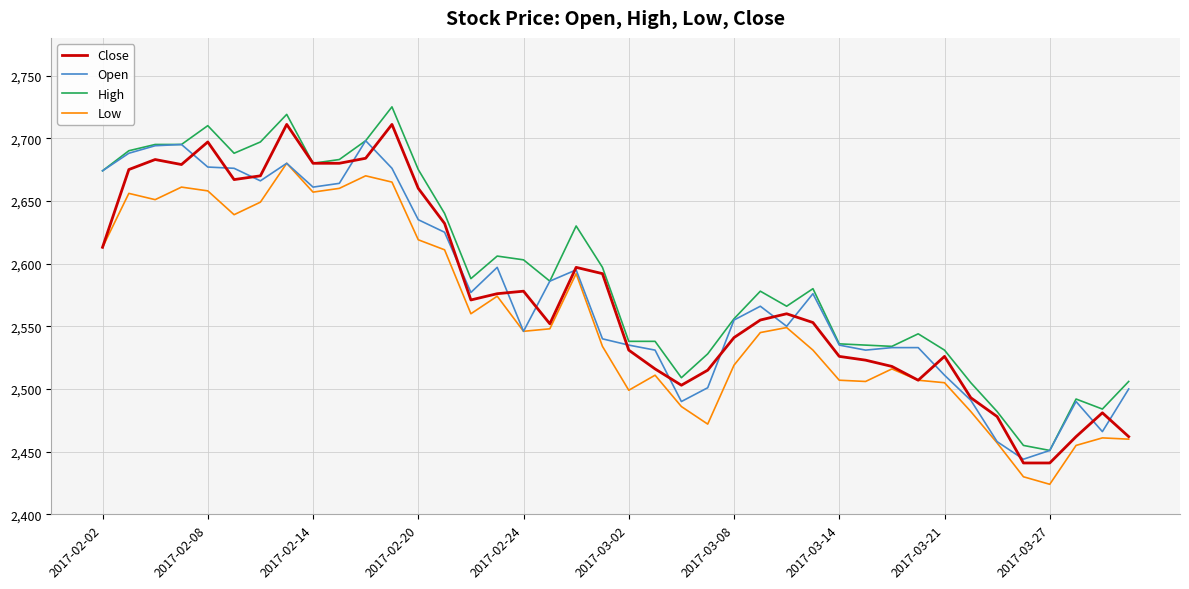

What is the maximum value for Close?

2711